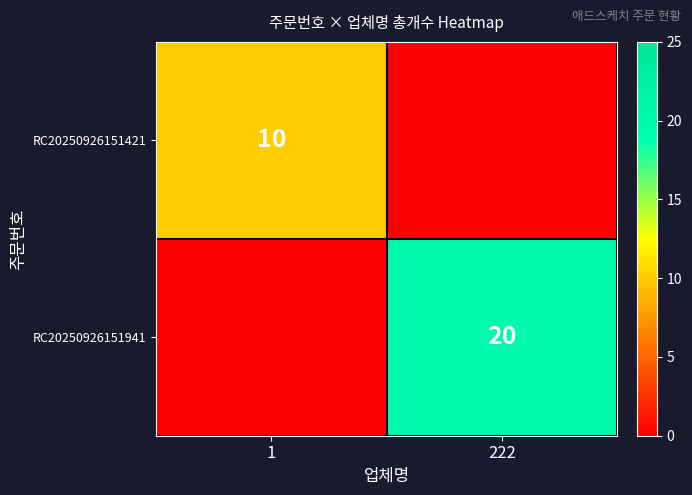

What is the spread (max minus min) of values at 222?

20